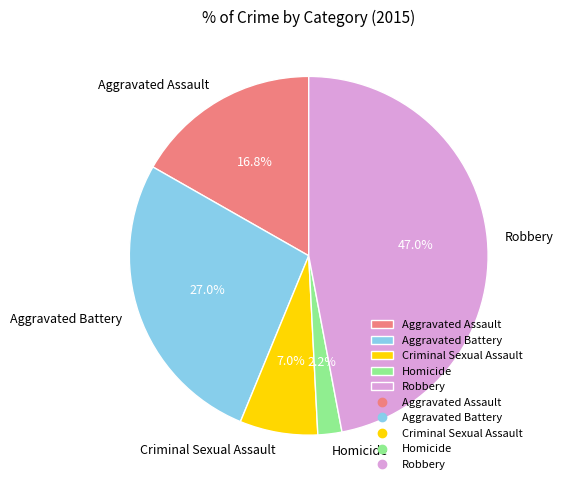

What percentage is the Aggravated Battery slice, to the nearest percent?

27%